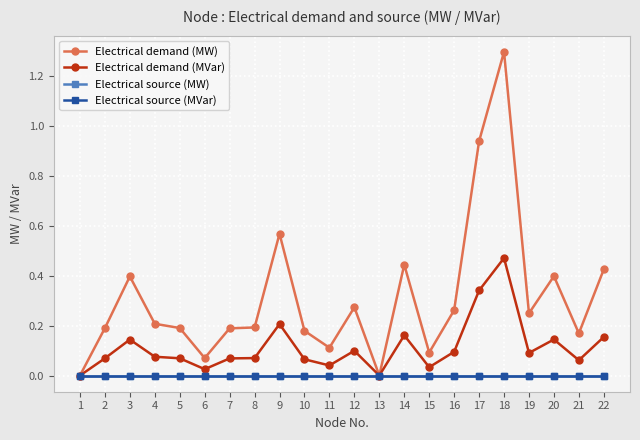

True or false: Electrical demand (MW) and Electrical demand (MVar) intersect in this chart.

False